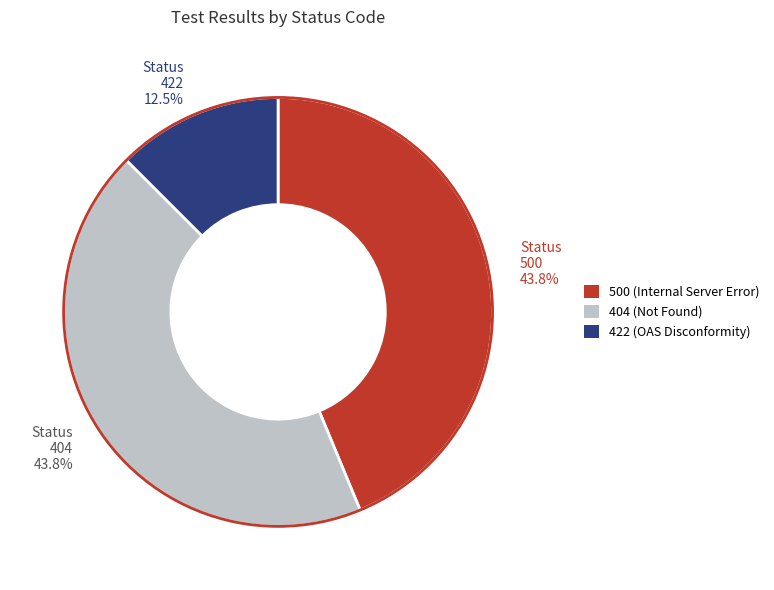

Does any single category account for the majority?

No